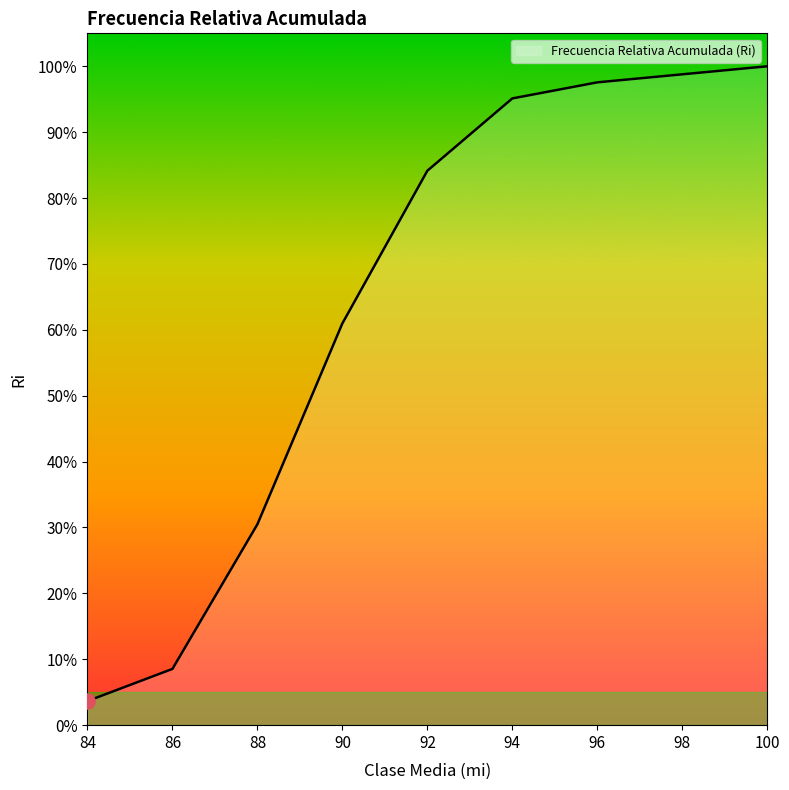

Does the chart have visible grid lines?

No